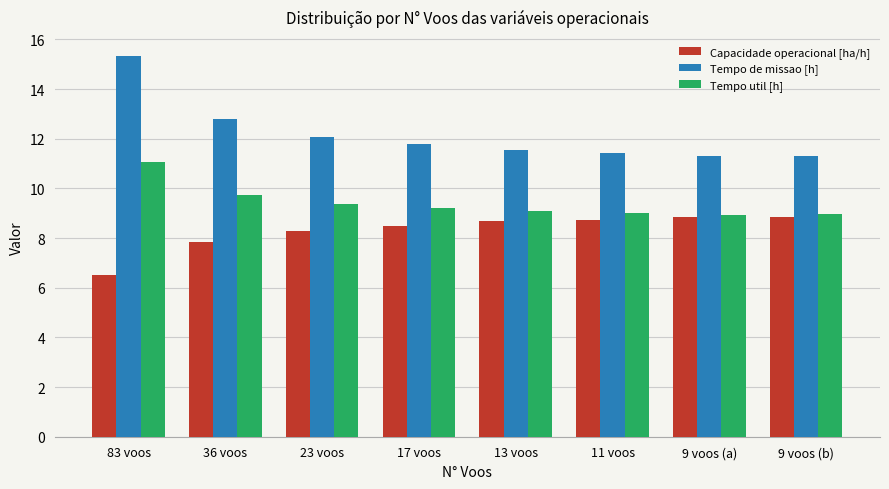

Is it true that Tempo util [h] equals 8.9 at 9 voos (a)?

True